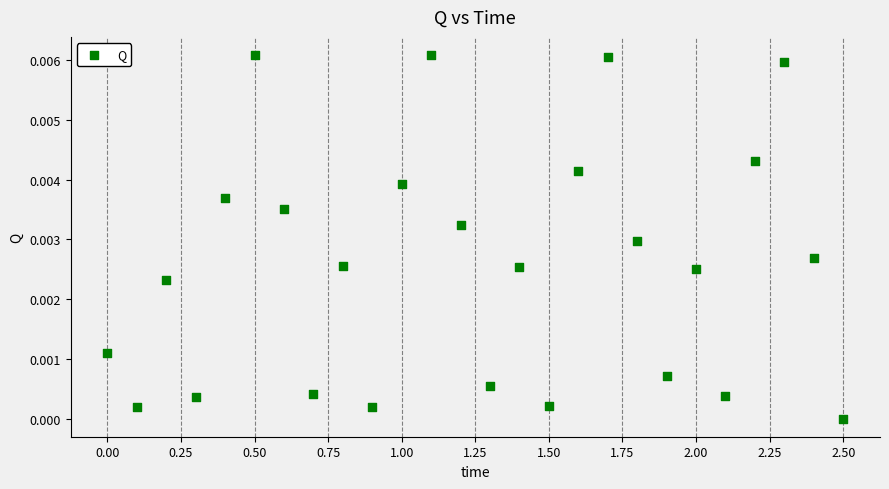

What is the range of X values (max minus min)?

2.5